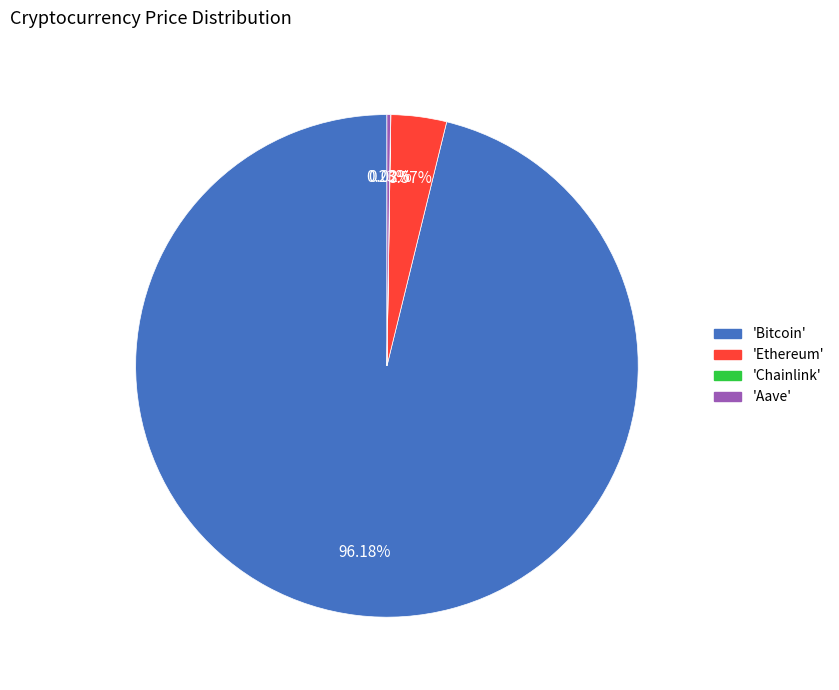

Does any single category account for the majority?

Yes